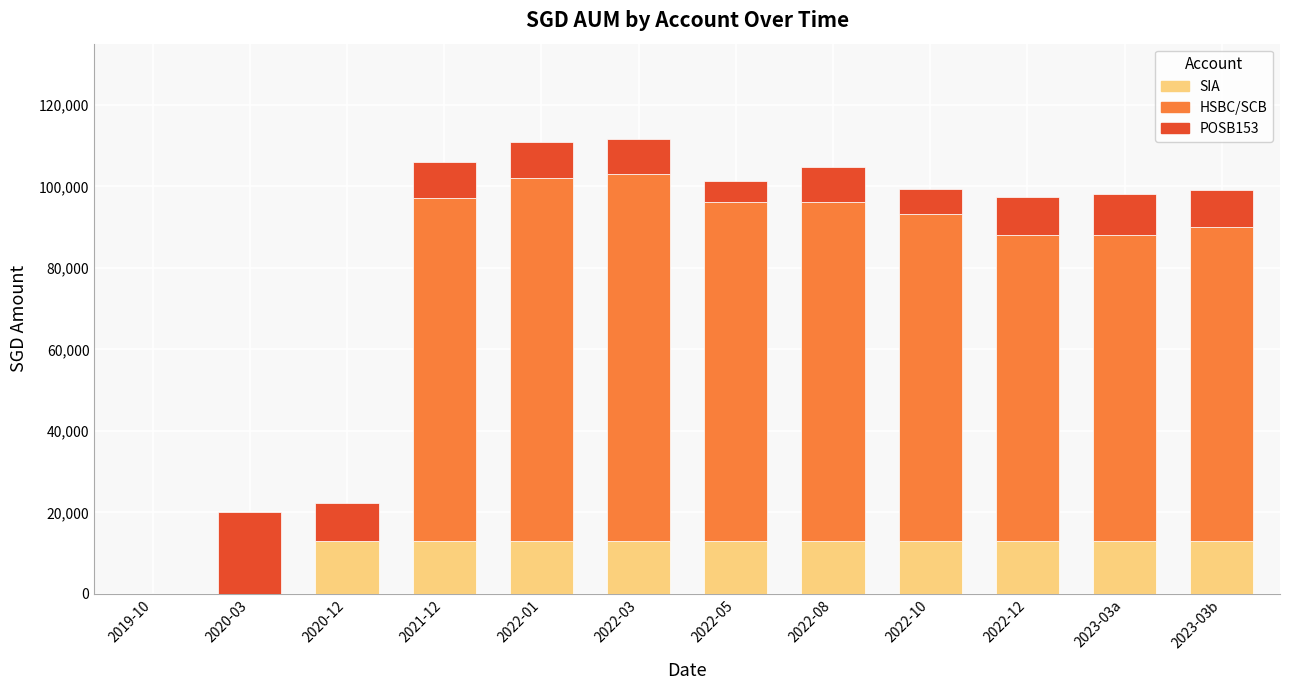

What is the sum of all SIA values?

131084.8